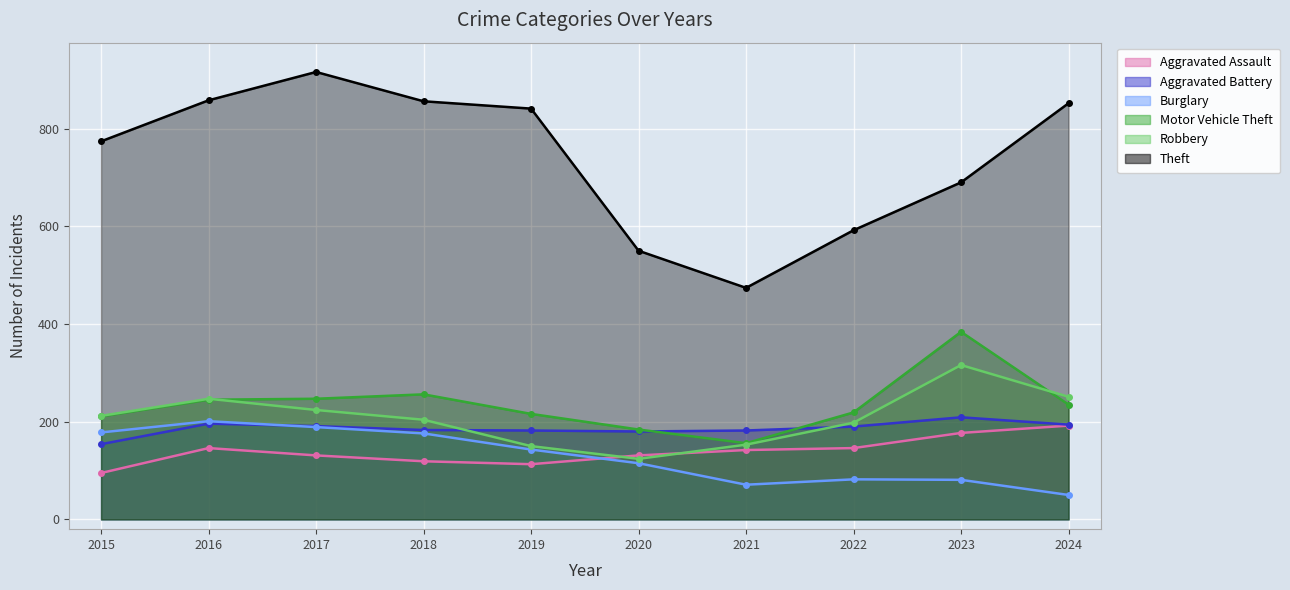

Reading right to left, list all the values displayed in this chart.

Aggravated Assault: 2024=192	2023=177	2022=146	2021=142	2020=131	2019=113	2018=119	2017=131	2016=146	2015=95
Aggravated Battery: 2024=194	2023=209	2022=190	2021=182	2020=180	2019=182	2018=183	2017=191	2016=196	2015=154
Burglary: 2024=50	2023=81	2022=82	2021=71	2020=115	2019=143	2018=176	2017=189	2016=201	2015=178
Motor Vehicle Theft: 2024=235	2023=384	2022=219	2021=156	2020=184	2019=216	2018=256	2017=247	2016=245	2015=211
Robbery: 2024=251	2023=316	2022=198	2021=153	2020=124	2019=150	2018=204	2017=224	2016=247	2015=212
Theft: 2024=852	2023=690	2022=592	2021=474	2020=550	2019=841	2018=856	2017=916	2016=858	2015=774